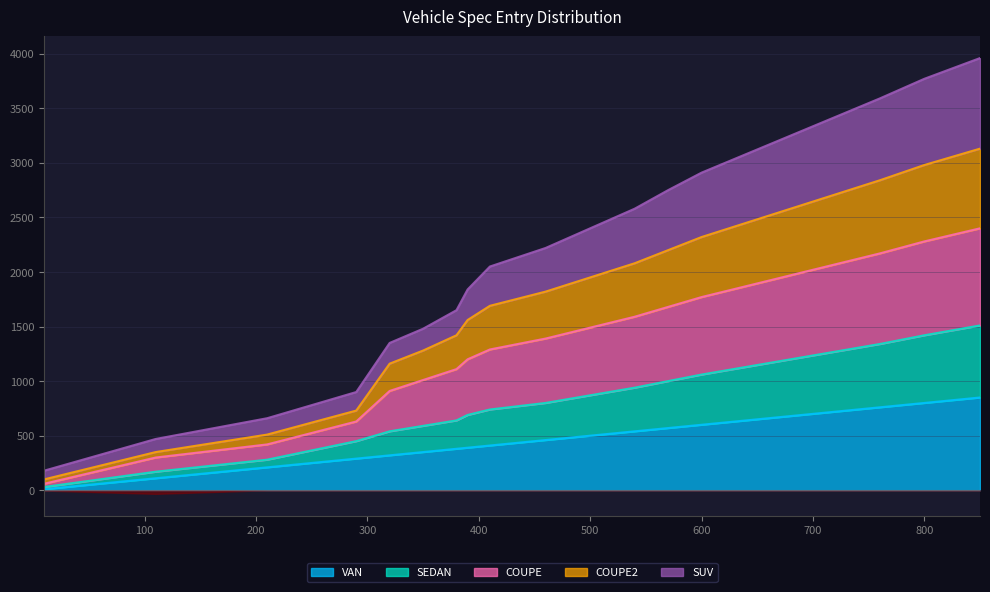

Does the chart display data point markers on the line(s)?

No